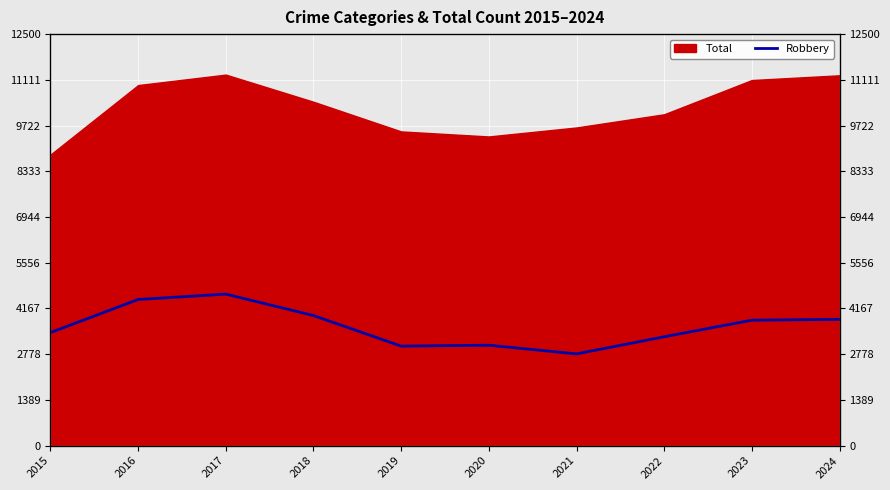

Which has a higher value, 2024 or 2015?

2024